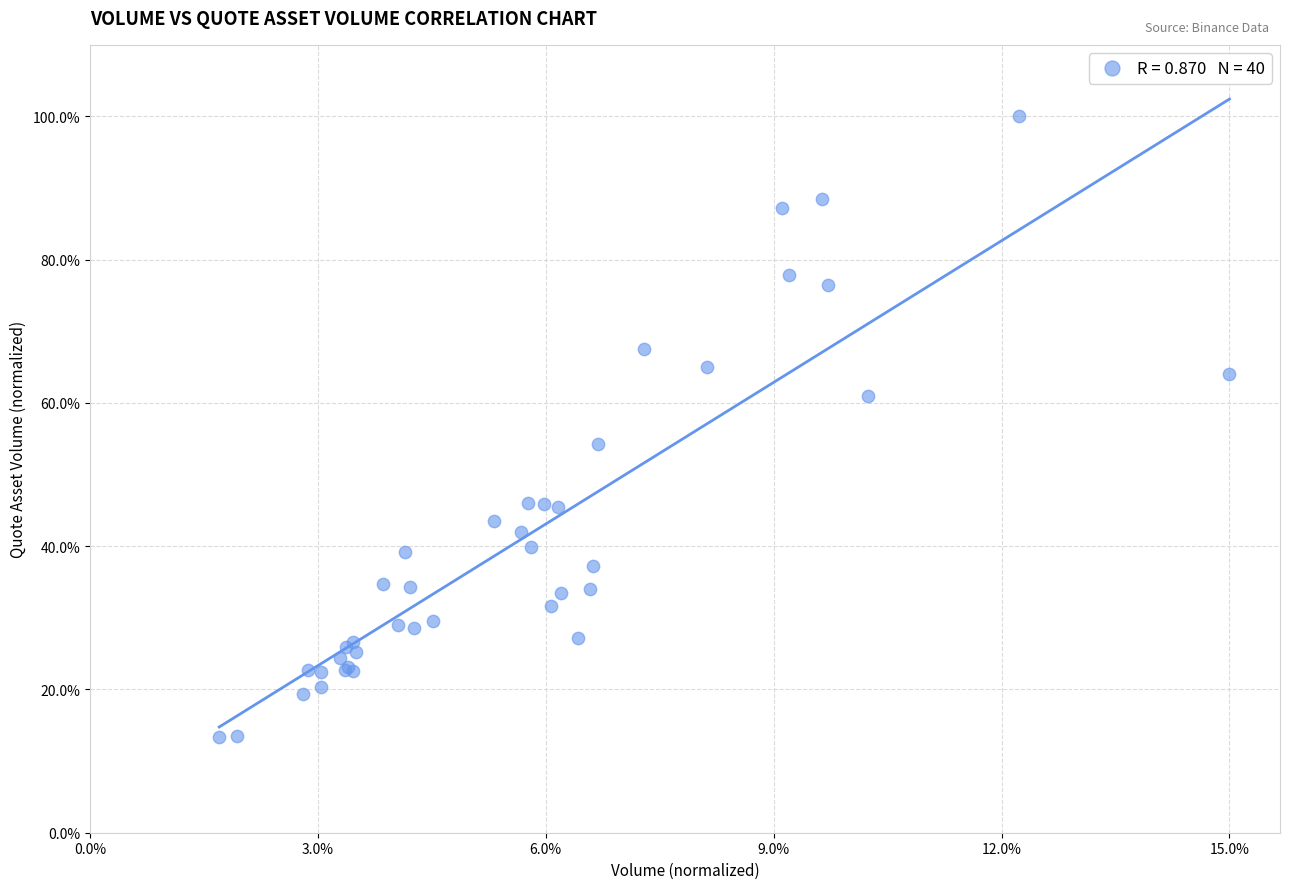

What Y value in the scatter plot is closest to 56?

54.3